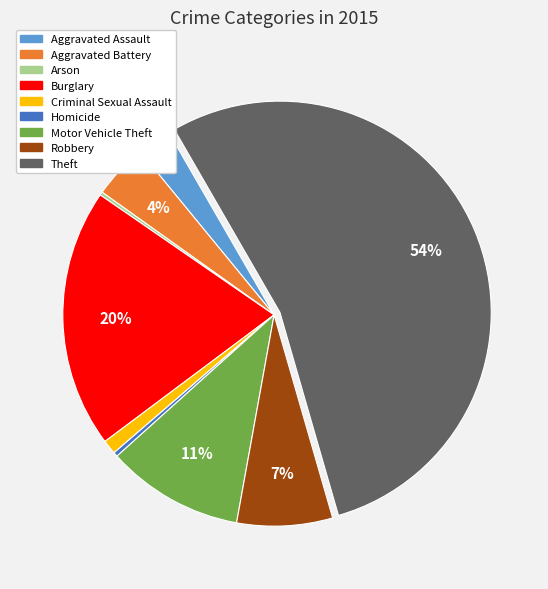

To the nearest percent, what is the difference between the largest and smallest slice percentages?

54%